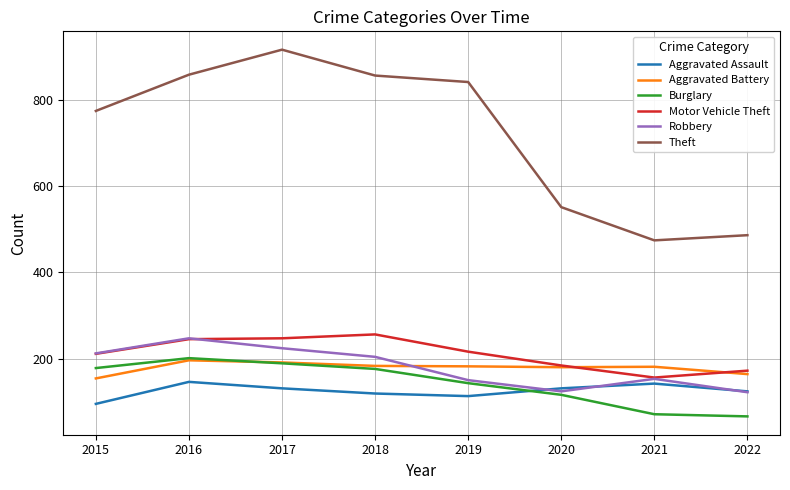

True or false: Theft has more than 1 interior local peaks.

False